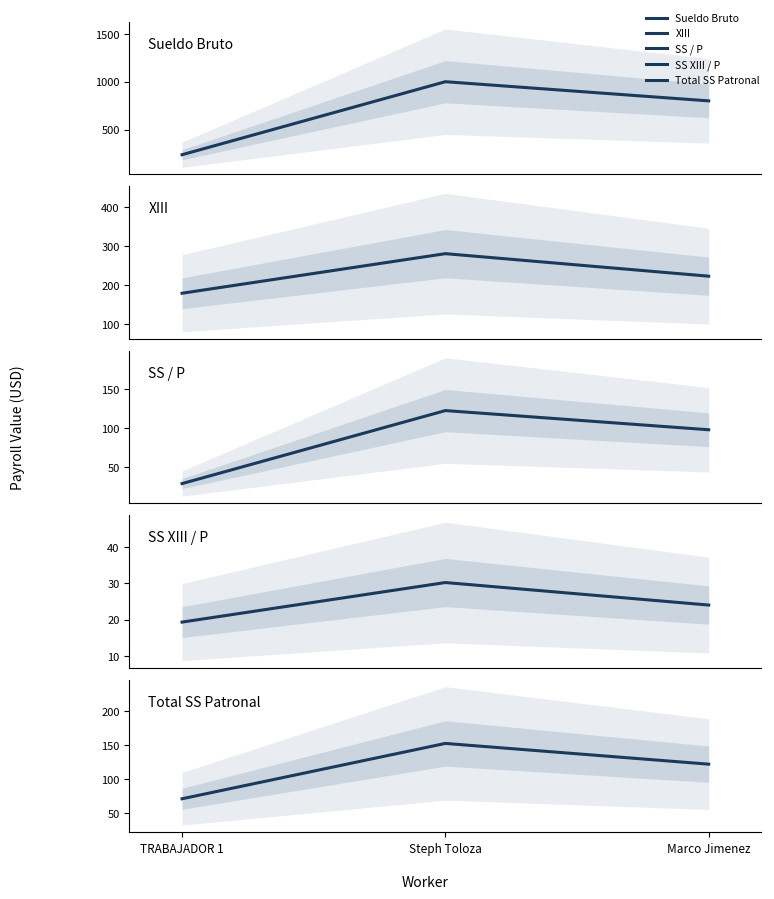

What is the difference between the maximum and minimum values in the Total SS Patronal series?

81.9